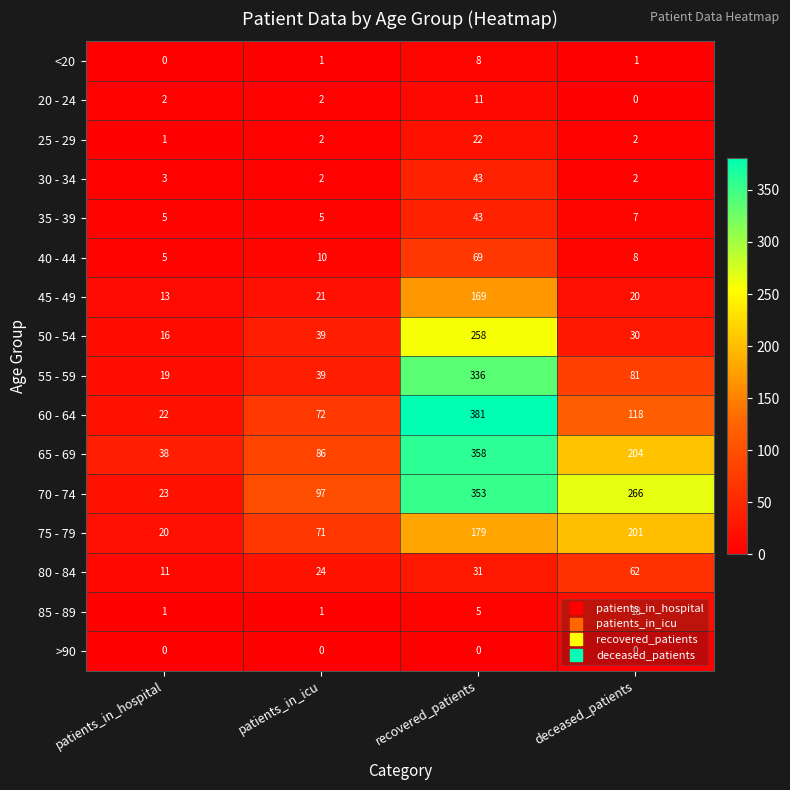

What is the difference between the maximum and minimum values in the 85 - 89 series?

17